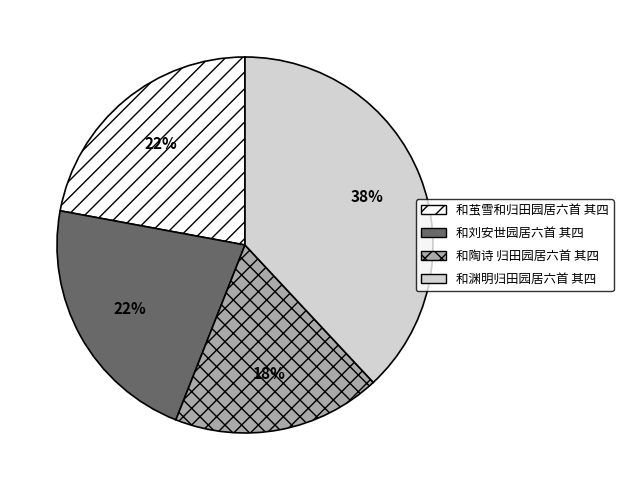

The 和陶诗 归田园居六首 其四 slice represents 18% of the pie. True or false?

True